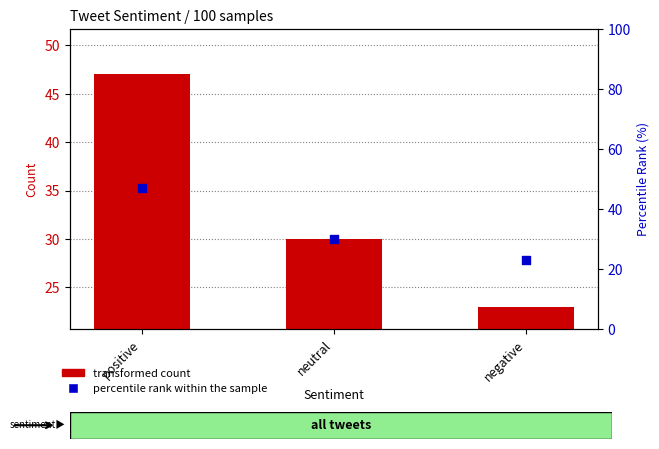

Is the value of percentile rank within the sample at negative greater than the value of transformed count at negative?

No